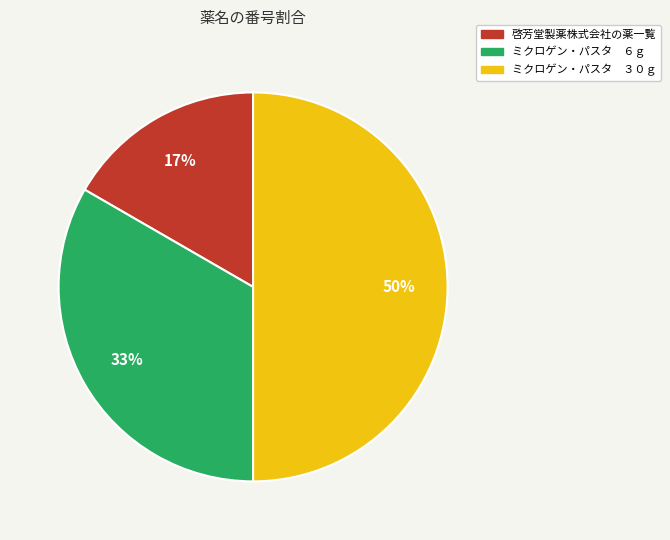

The 啓芳堂製薬株式会社の薬一覧 slice represents 7% of the pie. True or false?

False